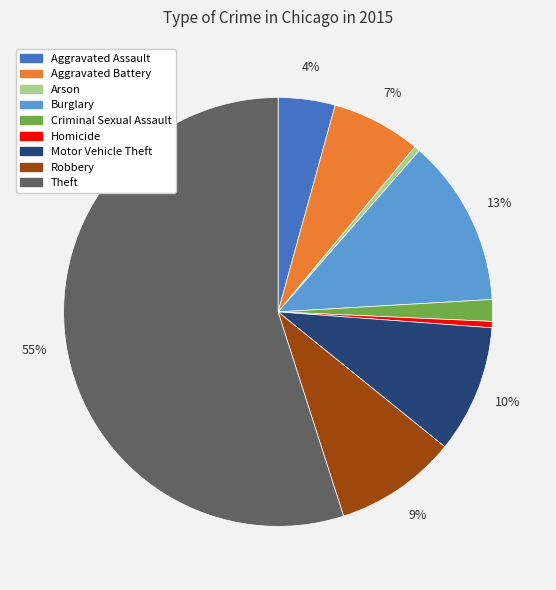

Combined, do Arson and Motor Vehicle Theft account for over 50%?

No